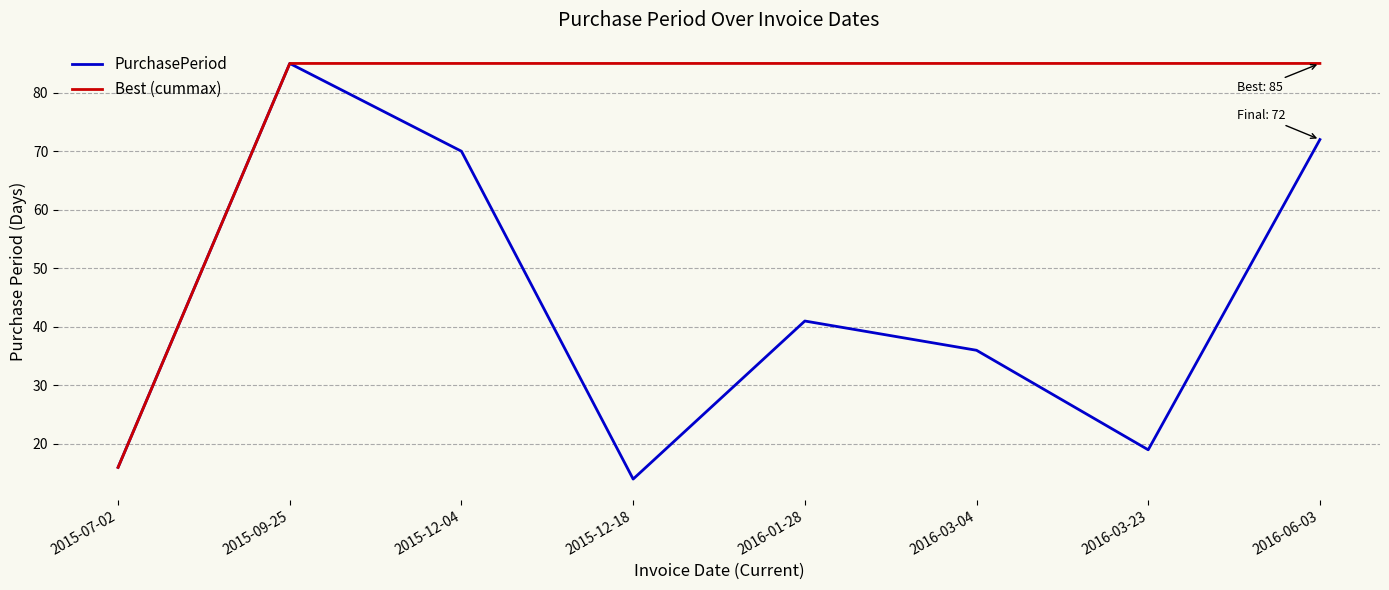

What position from the left is 2016-06-03?

8